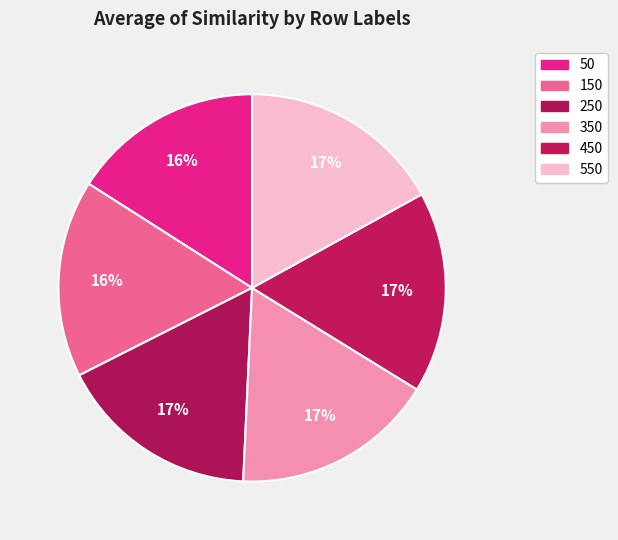

Is there a majority slice in this chart?

No